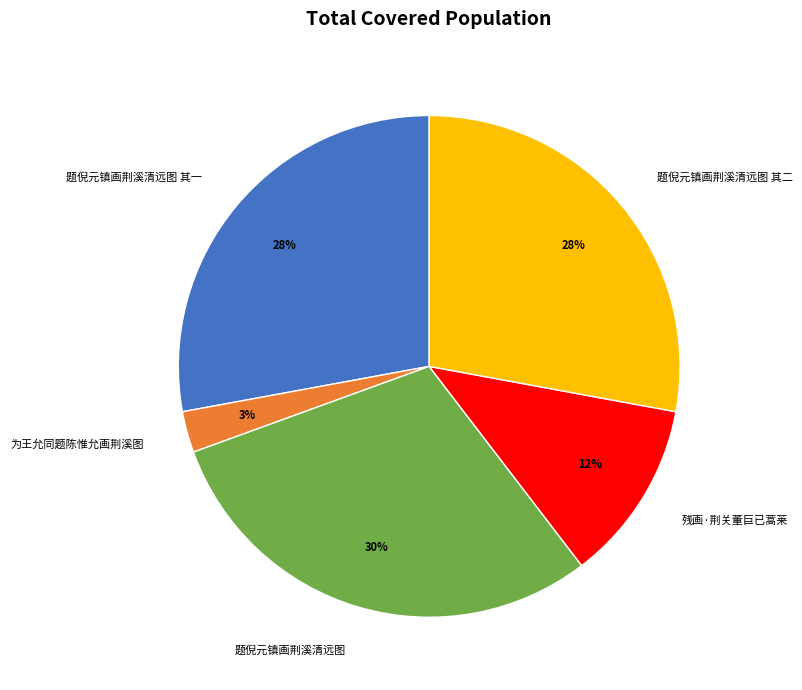

Is the sum of 题倪元镇画荆溪清远图 and 残画·荆关董巨已蒿莱 greater than half?

No